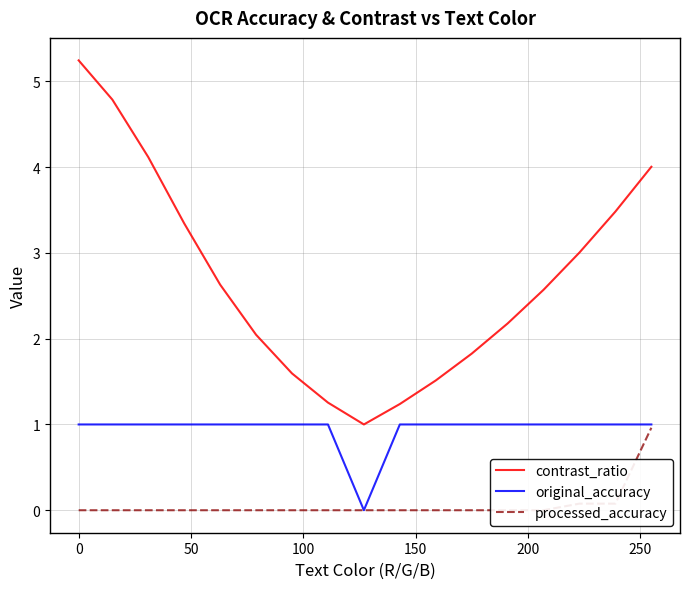

How many data points in processed_accuracy are above 0?

3